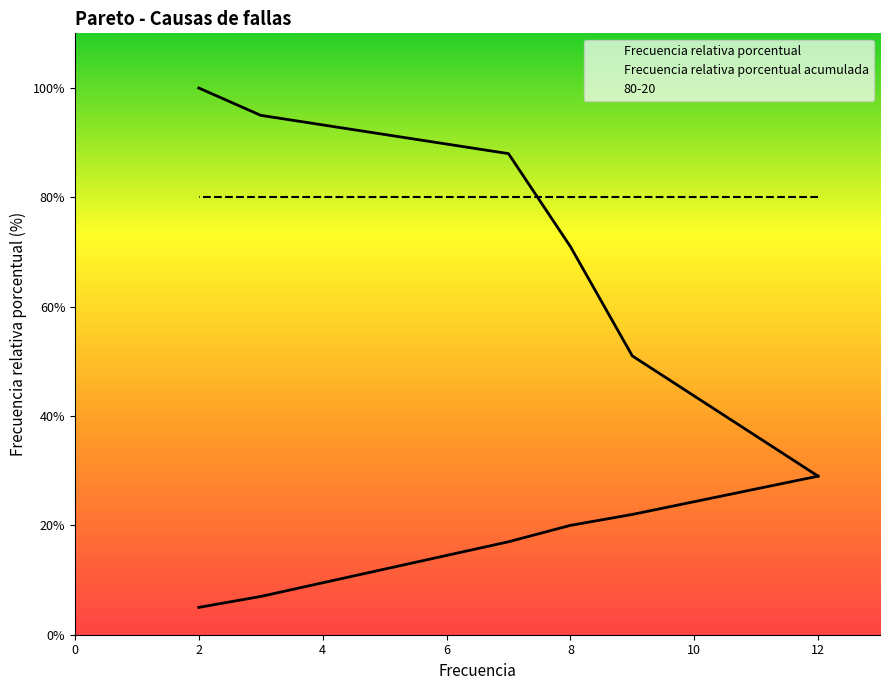

Is the value of 80-20 at 12 greater than the value of Frecuencia relativa porcentual at 2?

Yes